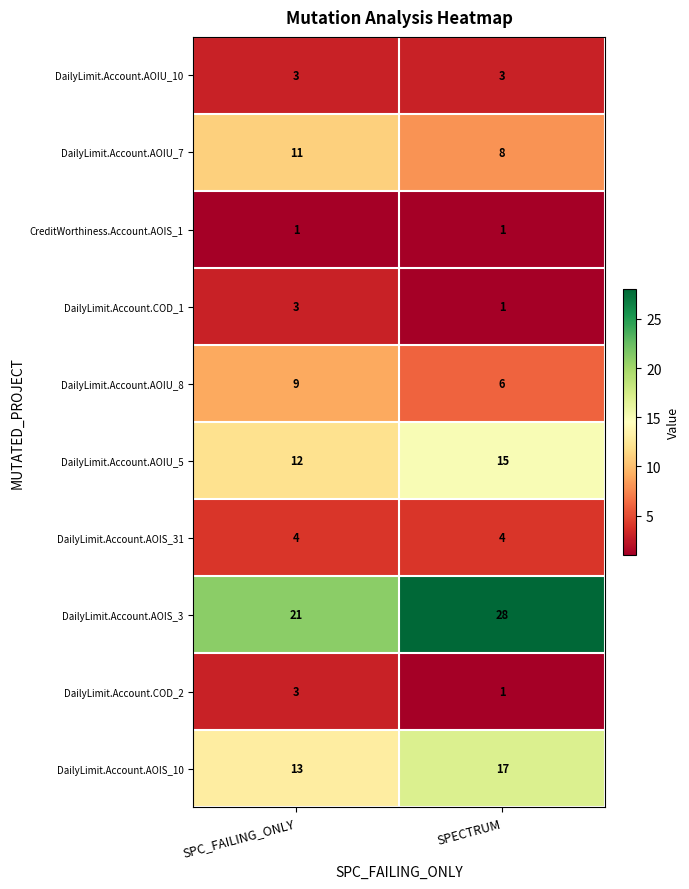

Which series changed the most between SPC_FAILING_ONLY and SPECTRUM?

DailyLimit.Account.AOIS_3